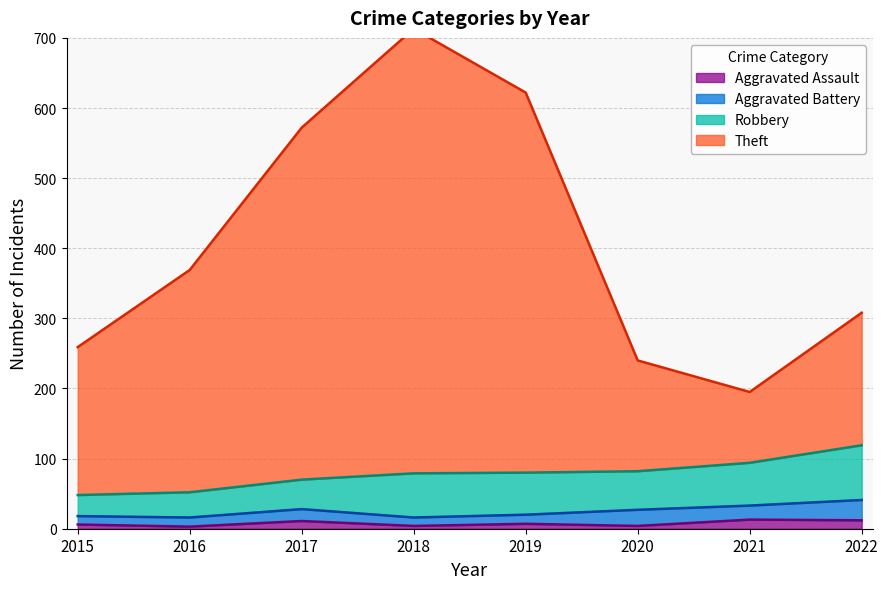

True or false: Aggravated Assault has a value of 12 at 2022.

True